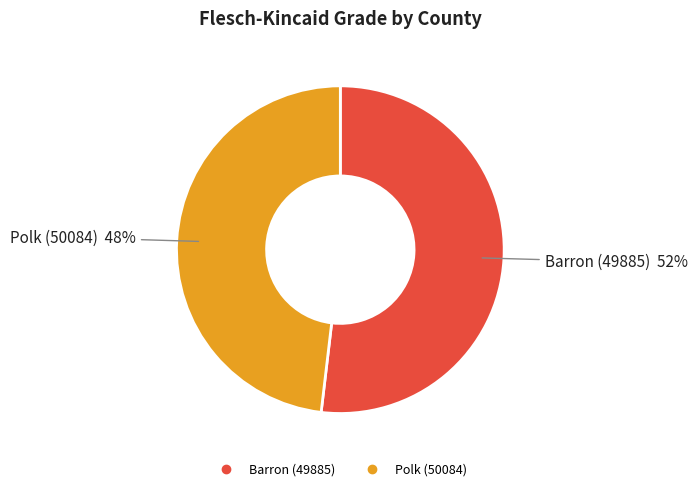

Rank the categories by value from lowest to highest.

Polk (50084), Barron (49885)